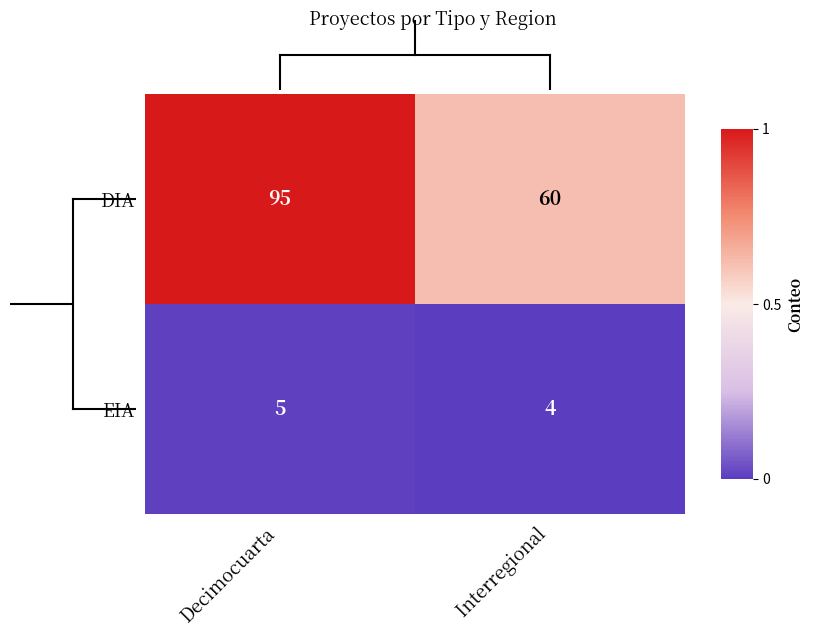

What is the difference between the maximum and minimum values in the DIA series?

35